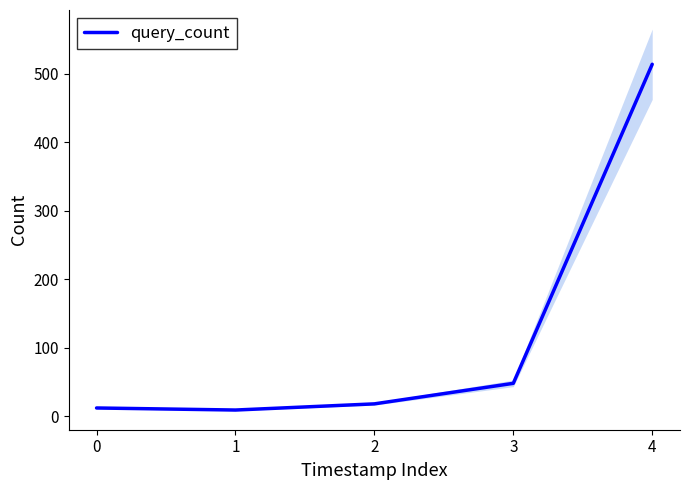

What is the difference between the maximum and minimum values?

505